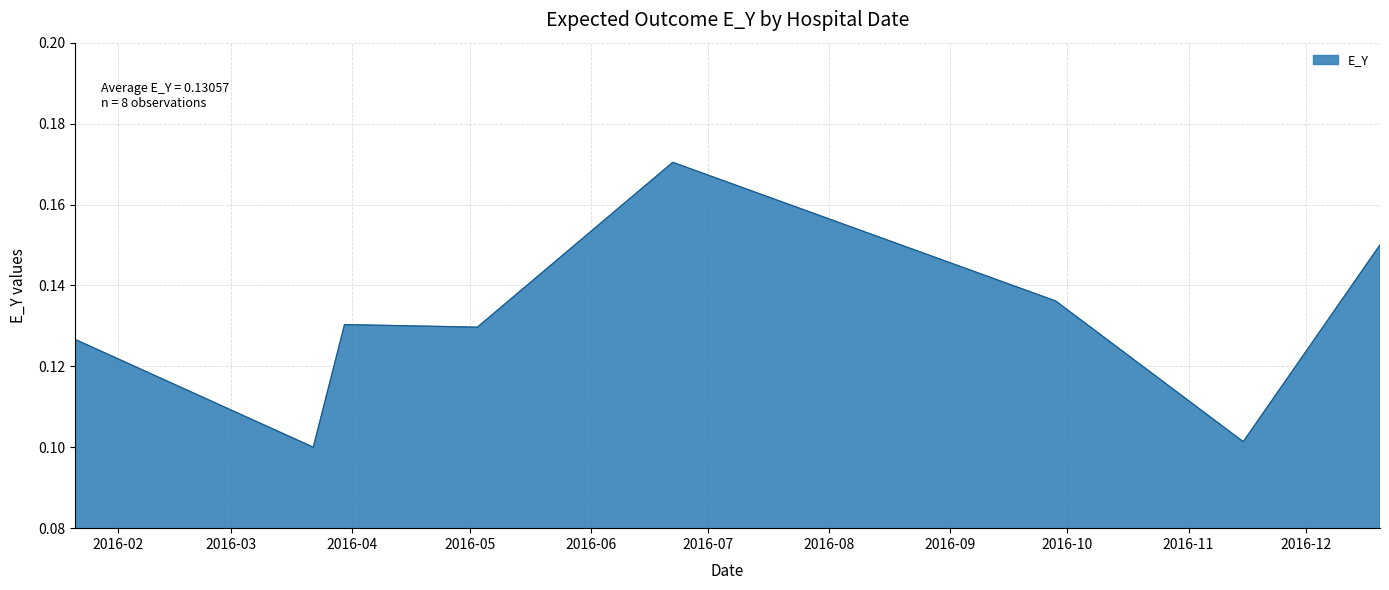

Count the values in the range 0 to 1.

8